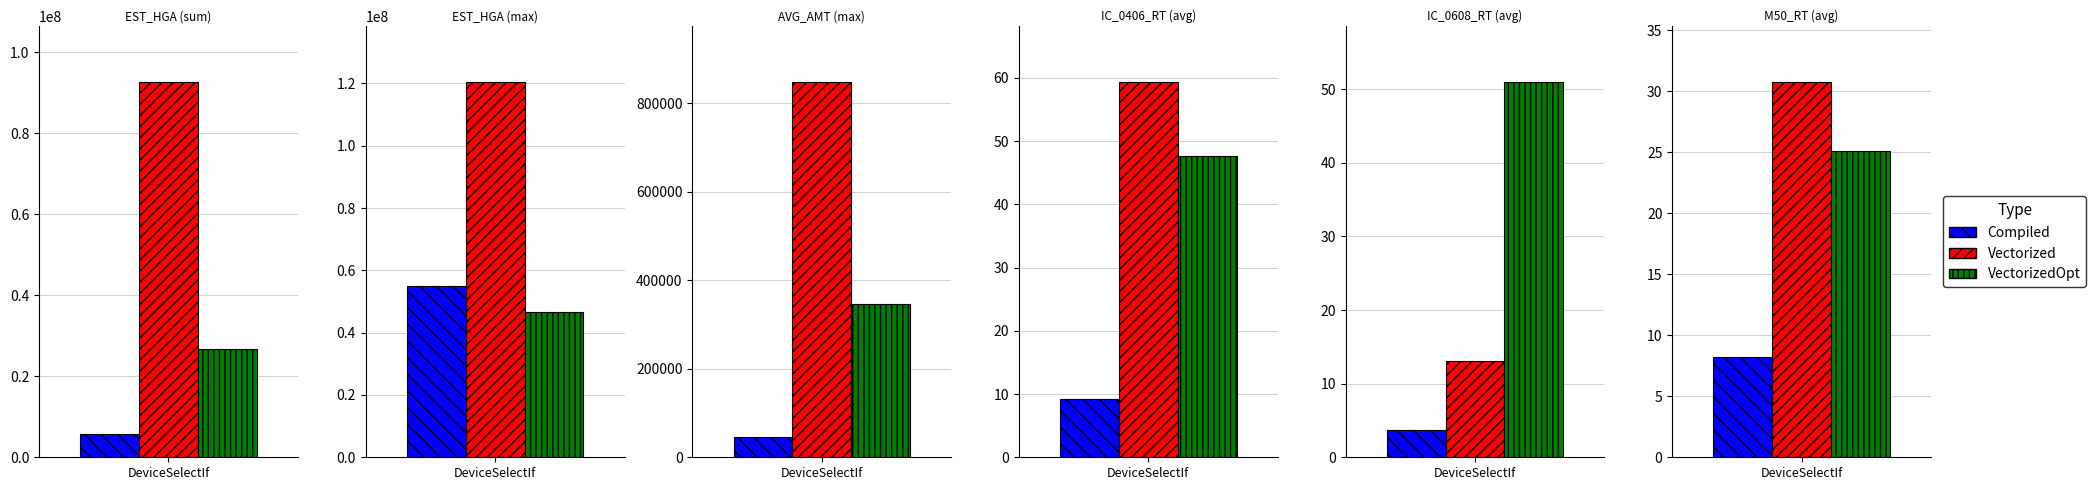

Reading left to right, what are all the values shown in this chart?

Compiled: 5627543.0	54826491.0	46900.0	9.2	3.7	8.2
Vectorized: 92645075.0	120422025.0	848279.0	59.3	13.1	30.8
VectorizedOpt: 26858491.0	46641363.0	345847.0	47.6	51.0	25.1